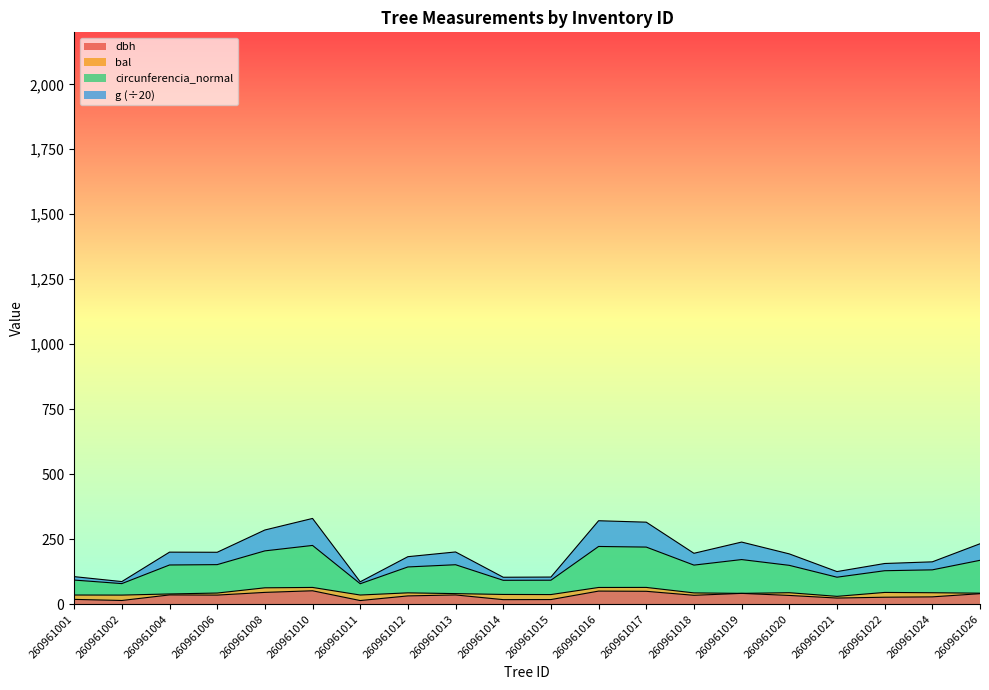

What is the highest value of the dbh series?

51.4